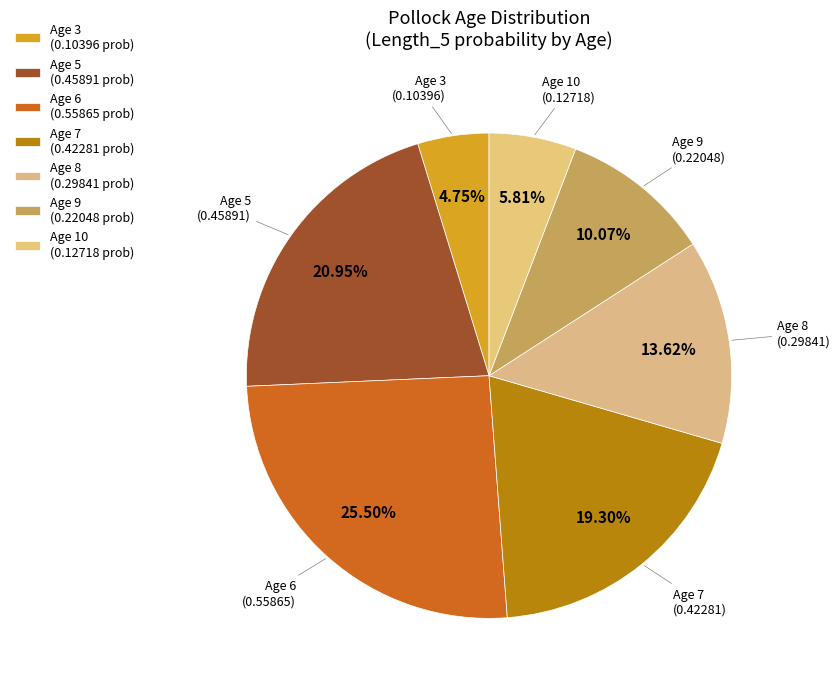

Rank the categories by value from lowest to highest.

Age 3, Age 10, Age 9, Age 8, Age 7, Age 5, Age 6